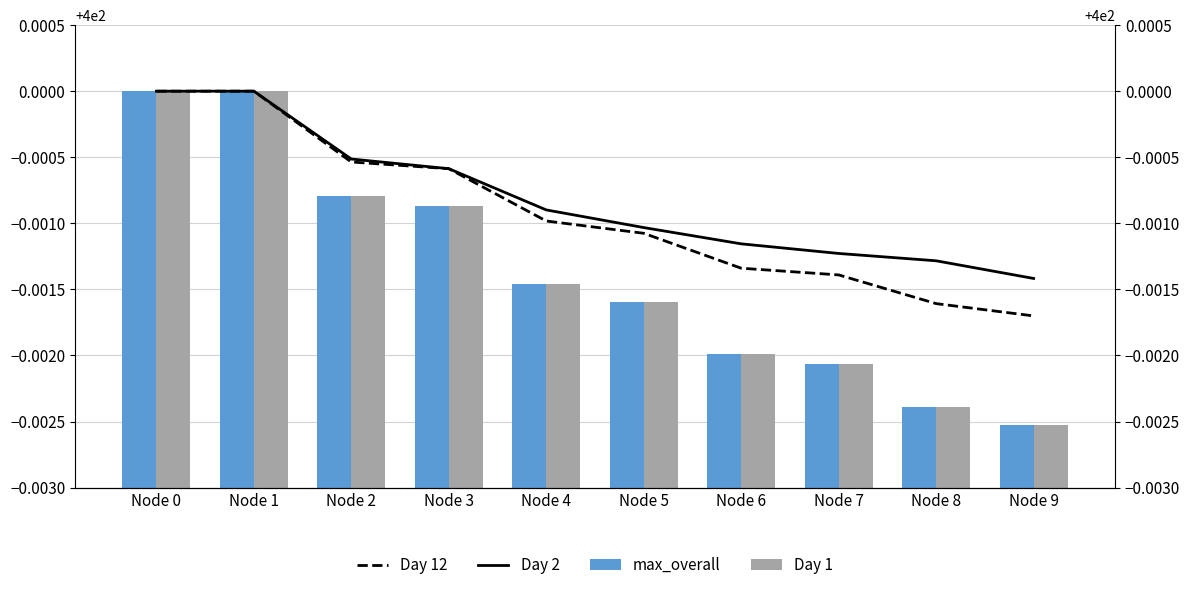

Is it true that Day 1 equals 205.8 at Node 9?

False